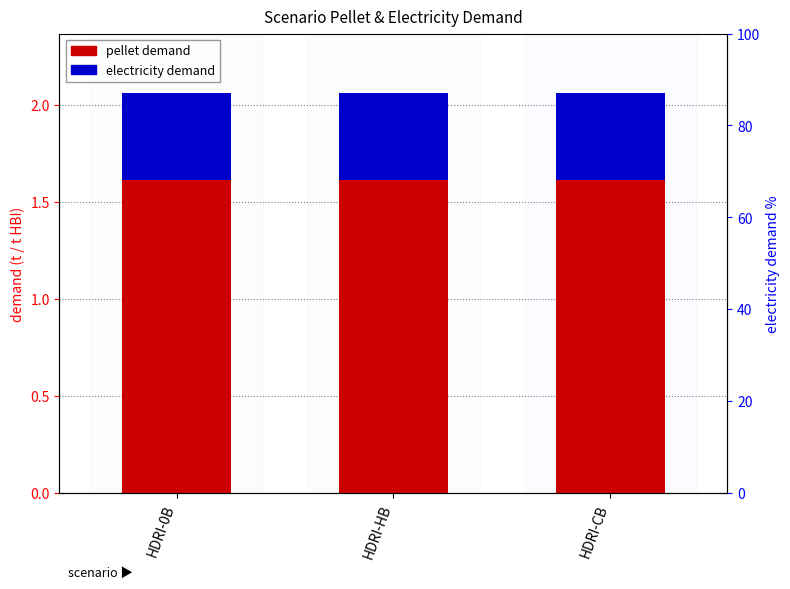

The value of electricity demand at HDRI-HB is 0.2. True or false?

False